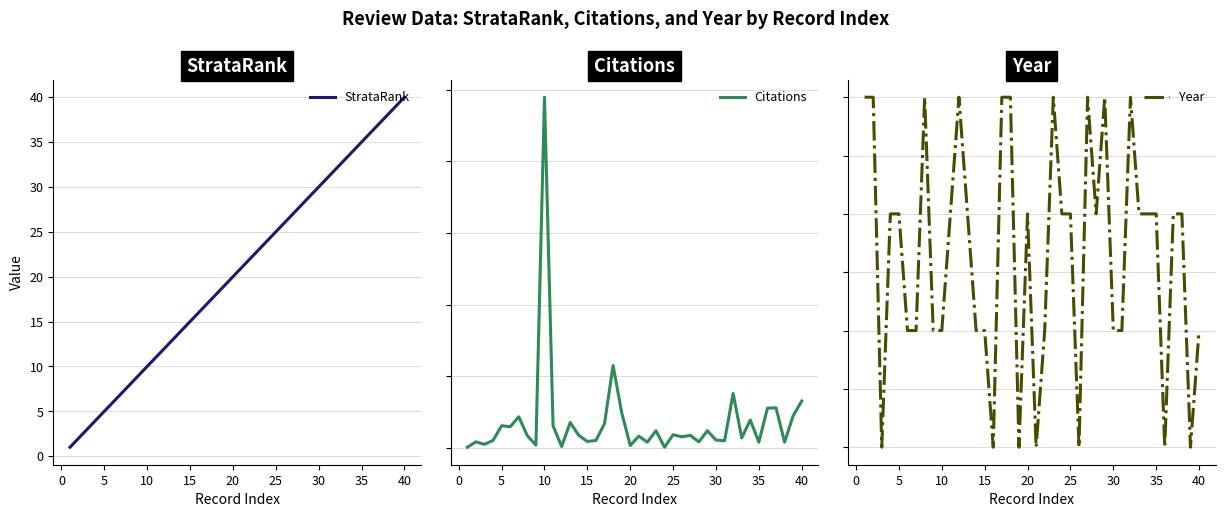

At 25, list the series in order from largest to smallest.

Year, Citations, StrataRank